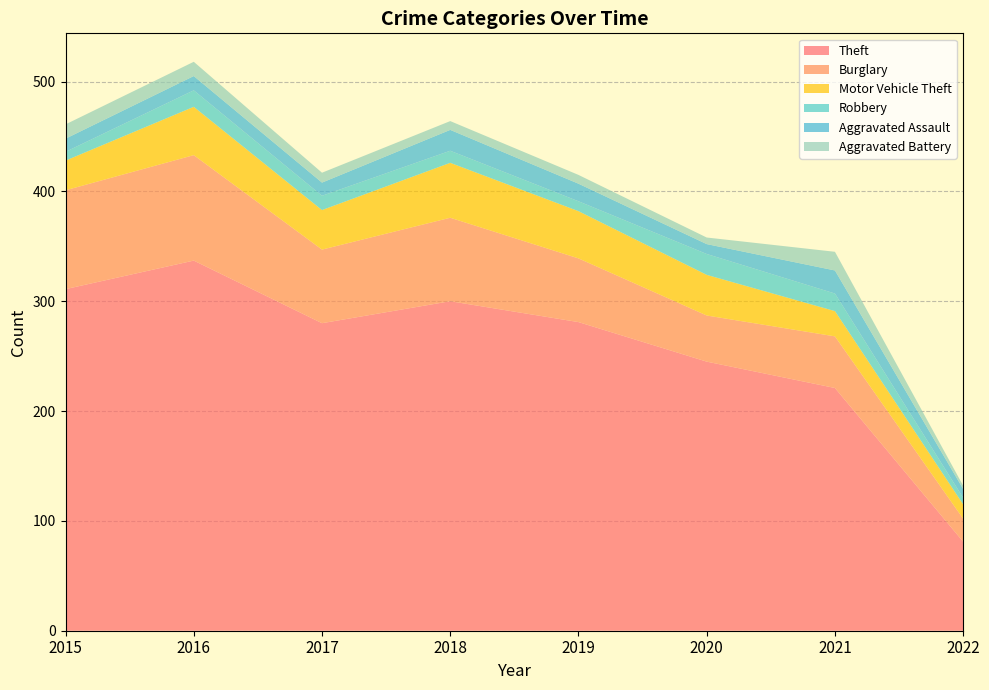

Reading left to right, extract all data points from this chart.

Theft: 311	337	280	300	281	245	221	81
Burglary: 90	96	67	76	58	42	47	21
Motor Vehicle Theft: 27	44	36	50	43	37	23	13
Robbery: 8	15	13	11	9	19	16	6
Aggravated Assault: 12	13	12	19	16	9	21	8
Aggravated Battery: 13	13	9	8	8	6	17	3